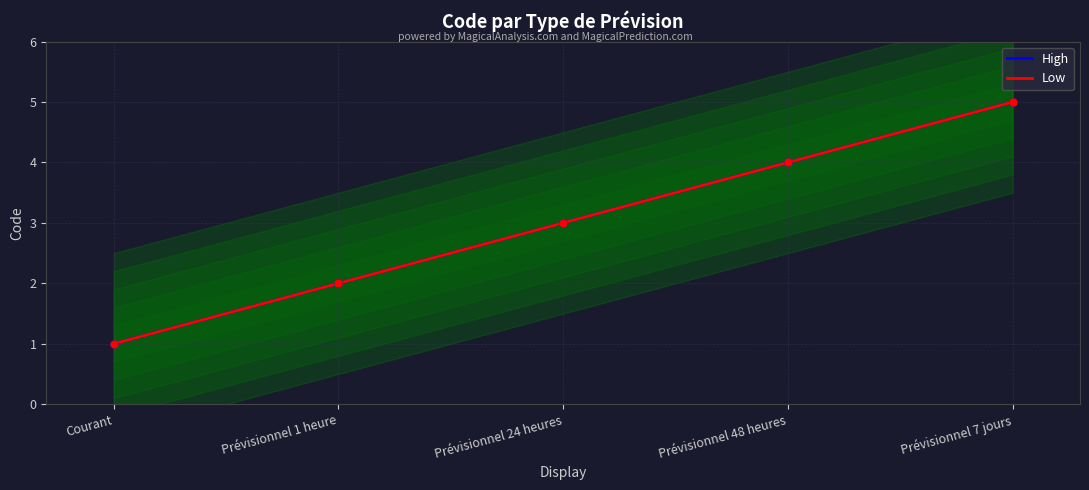

Read the High value at Prévisionnel 1 heure.

2